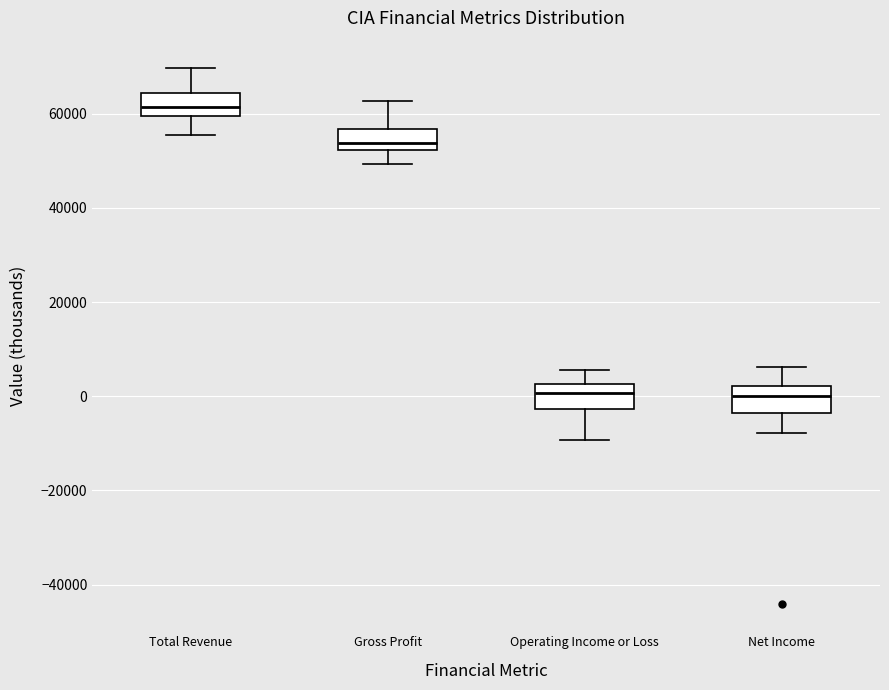

Which box's median line is the highest?

Total Revenue